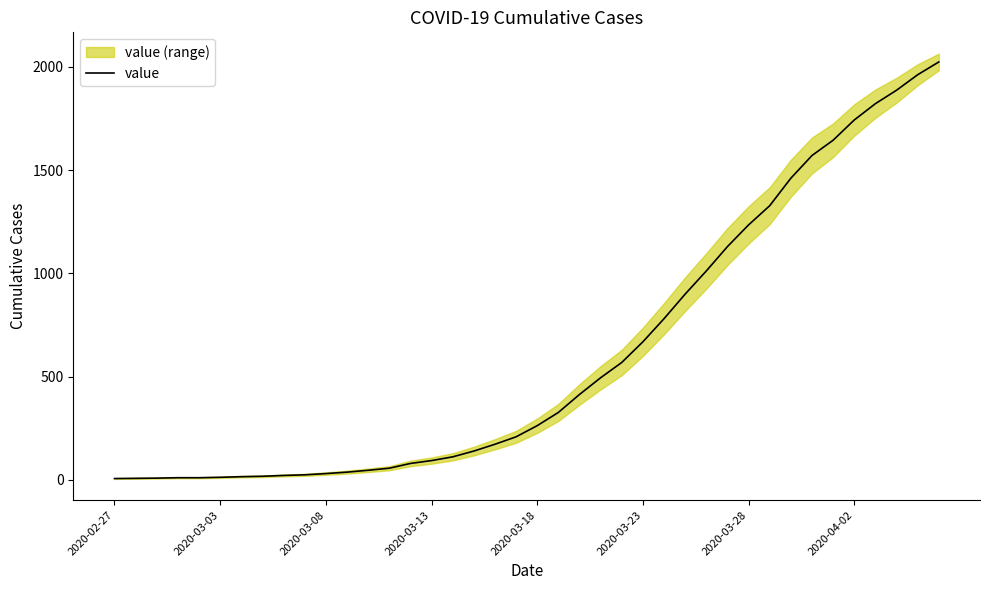

Which has a higher value, 32 or 2020-03-03?

32